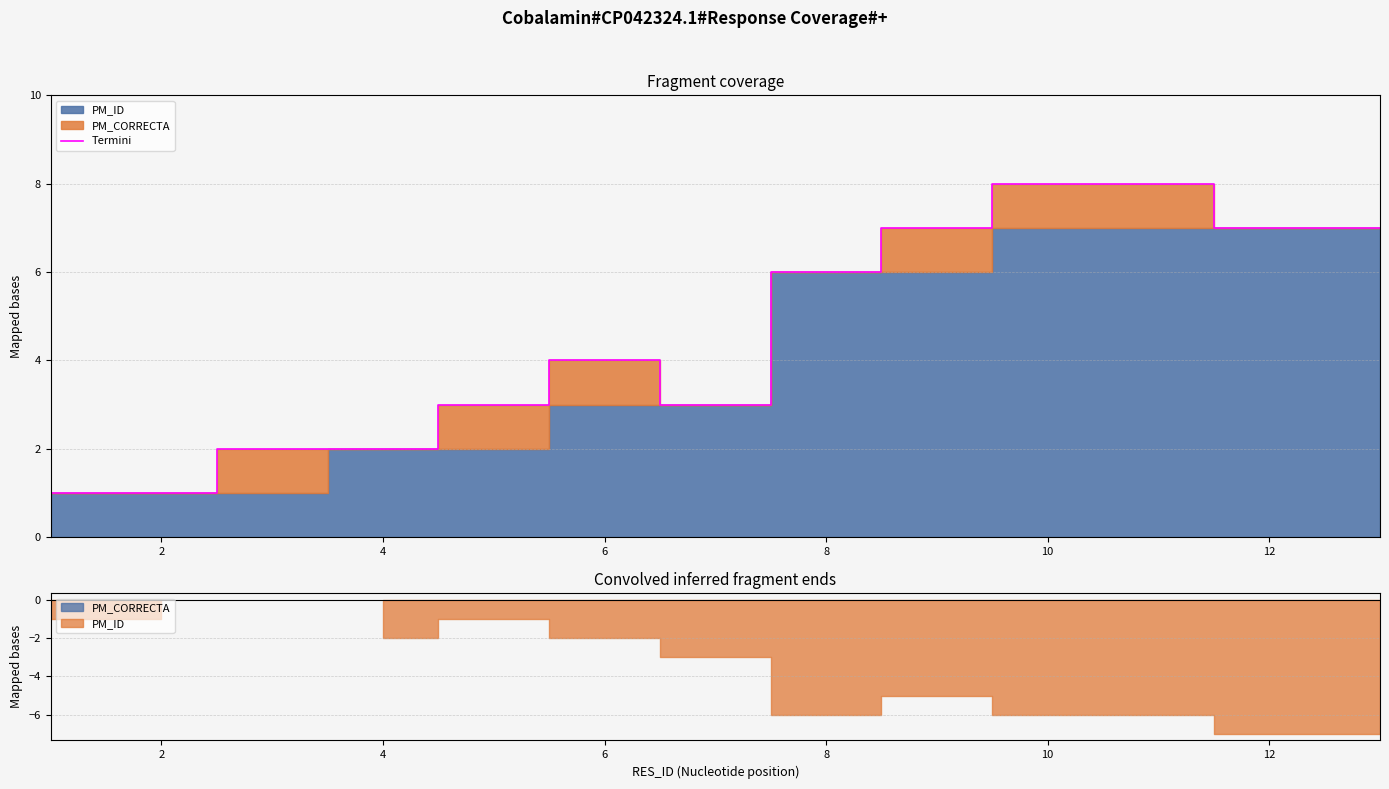

What is the sum of all values?

59